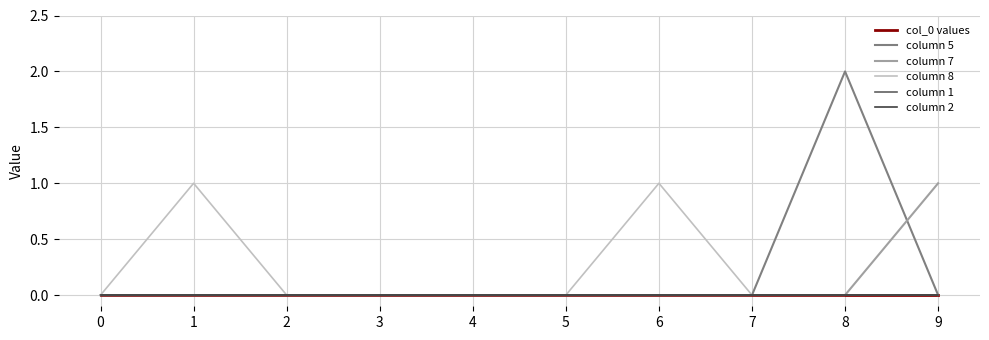

Which series changed the most between 2 and 8?

column 5